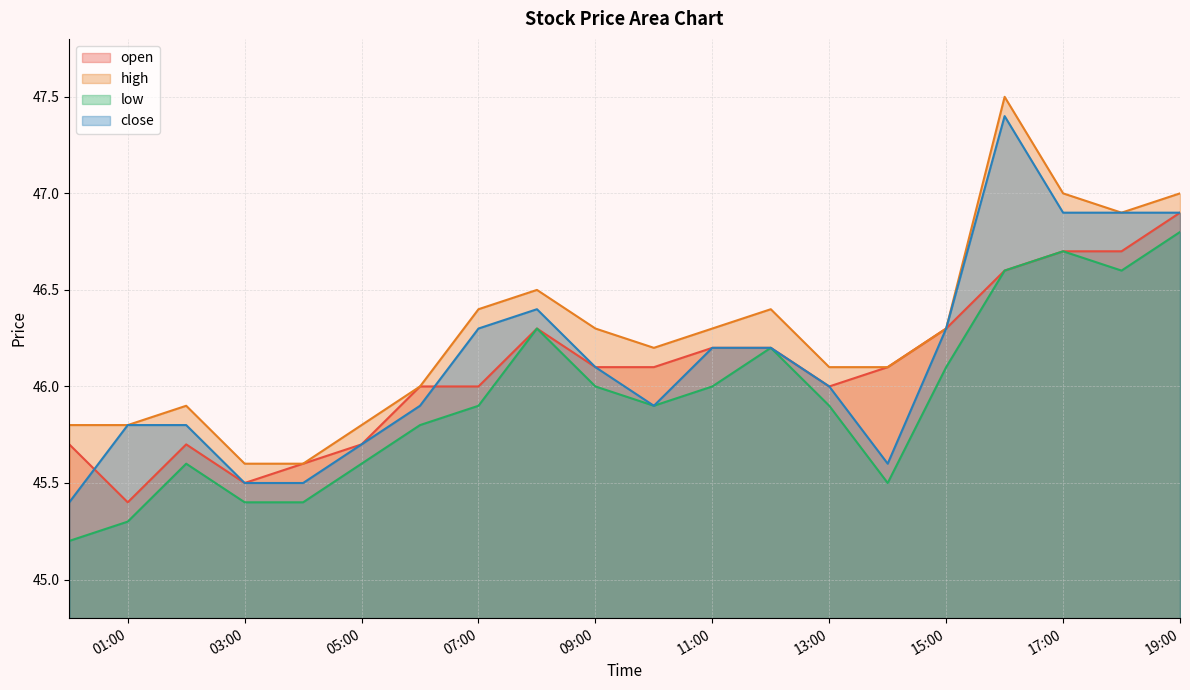

How many lines are shown in the chart?

4